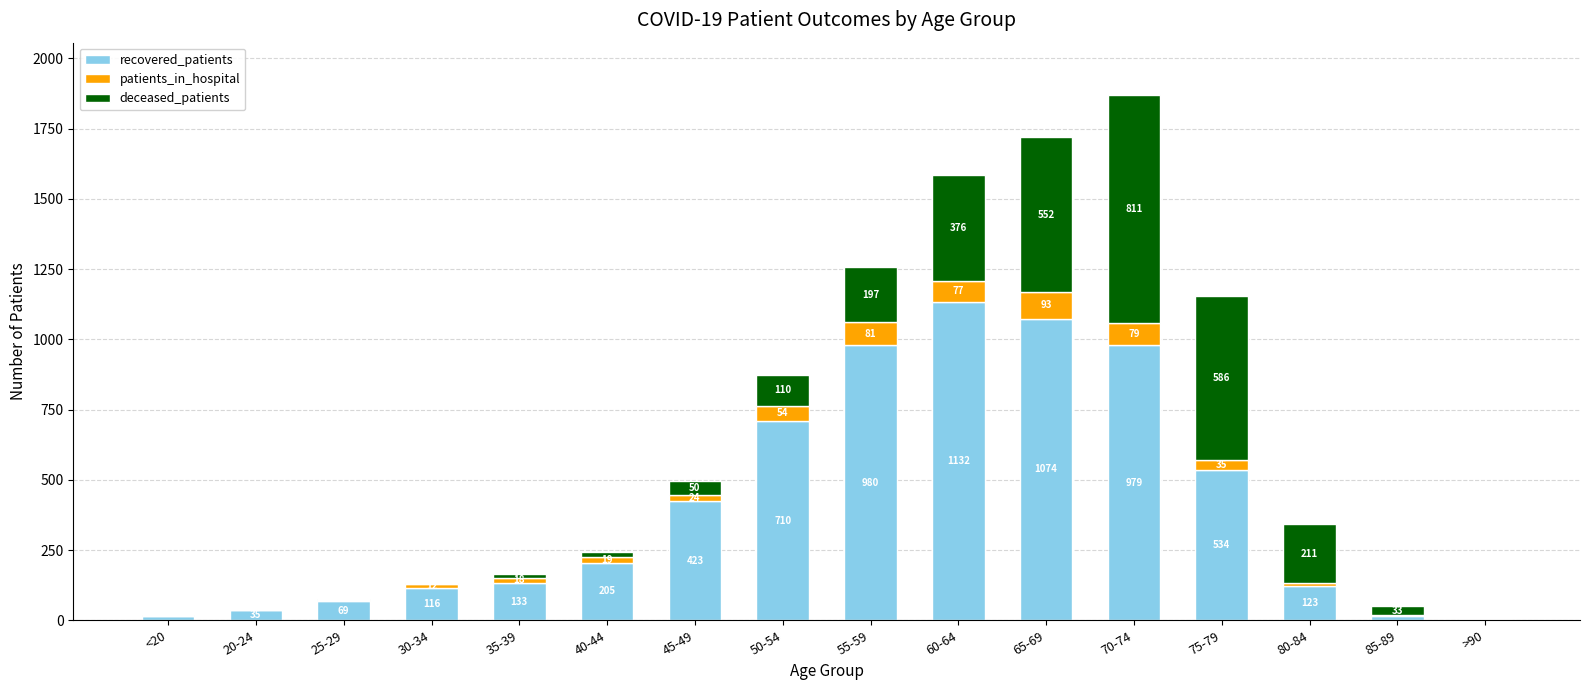

At which label does recovered_patients reach its peak?

60-64